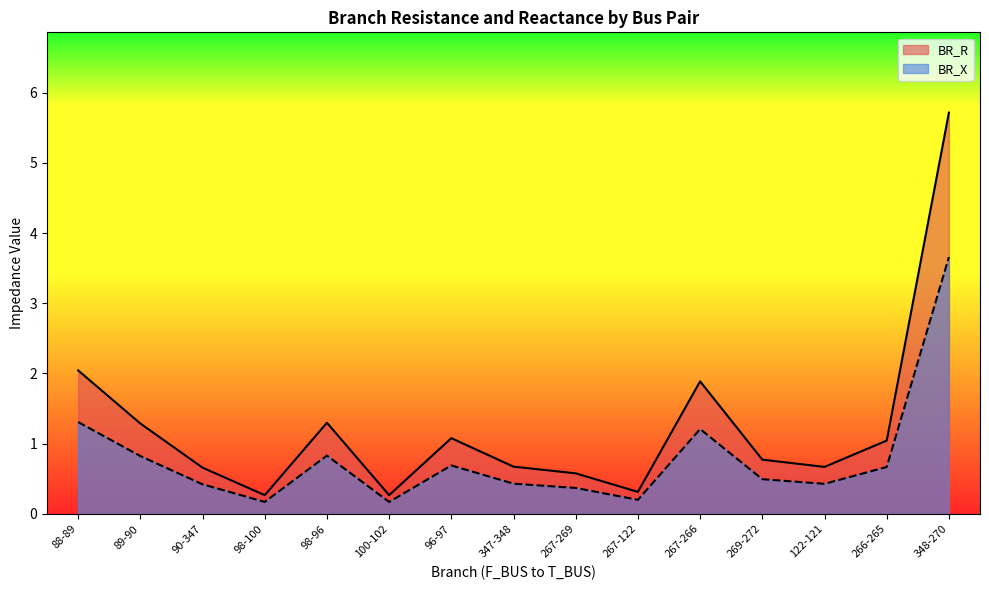

What is the smallest value displayed?

0.2